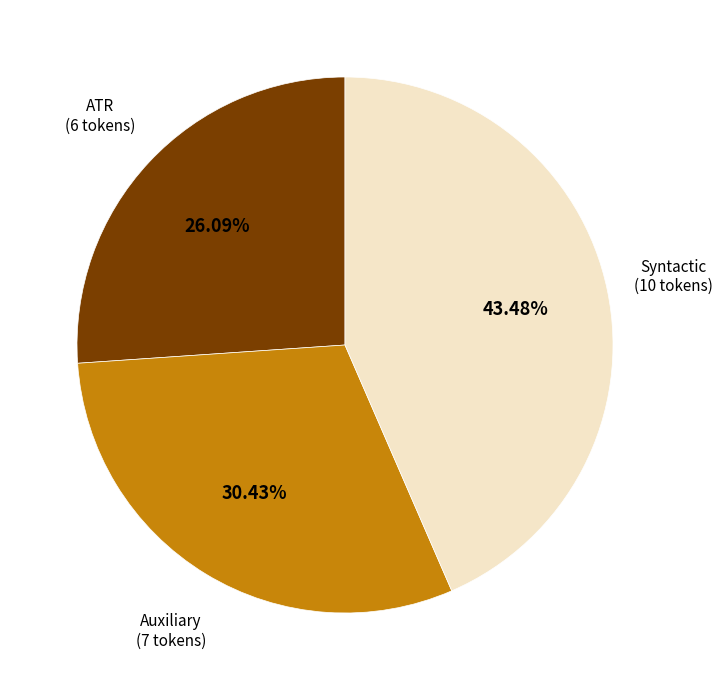

Is there any slice that represents more than half of the pie?

No